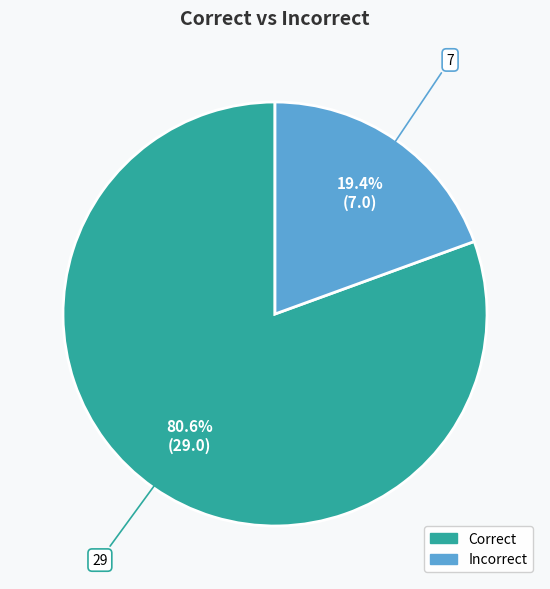

The Incorrect slice represents 11% of the pie. True or false?

False